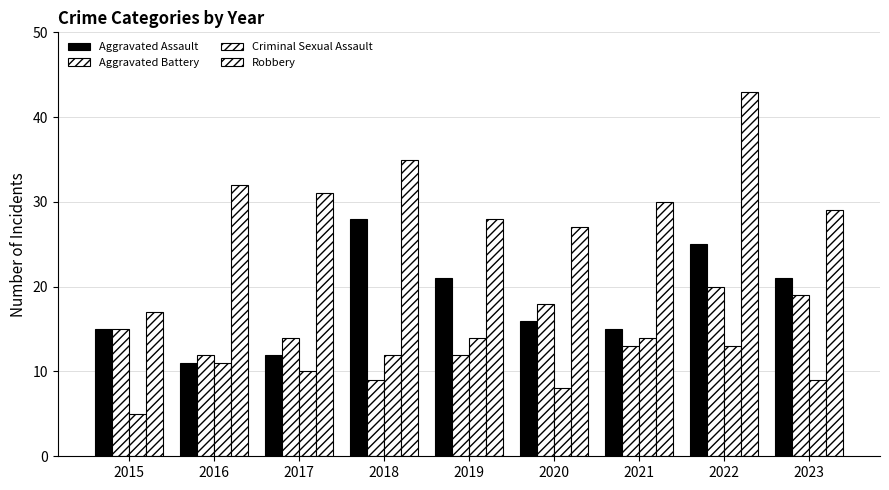

Reading right to left, list all the values displayed in this chart.

Aggravated Assault: 2023=21	2022=25	2021=15	2020=16	2019=21	2018=28	2017=12	2016=11	2015=15
Aggravated Battery: 2023=19	2022=20	2021=13	2020=18	2019=12	2018=9	2017=14	2016=12	2015=15
Criminal Sexual Assault: 2023=9	2022=13	2021=14	2020=8	2019=14	2018=12	2017=10	2016=11	2015=5
Robbery: 2023=29	2022=43	2021=30	2020=27	2019=28	2018=35	2017=31	2016=32	2015=17